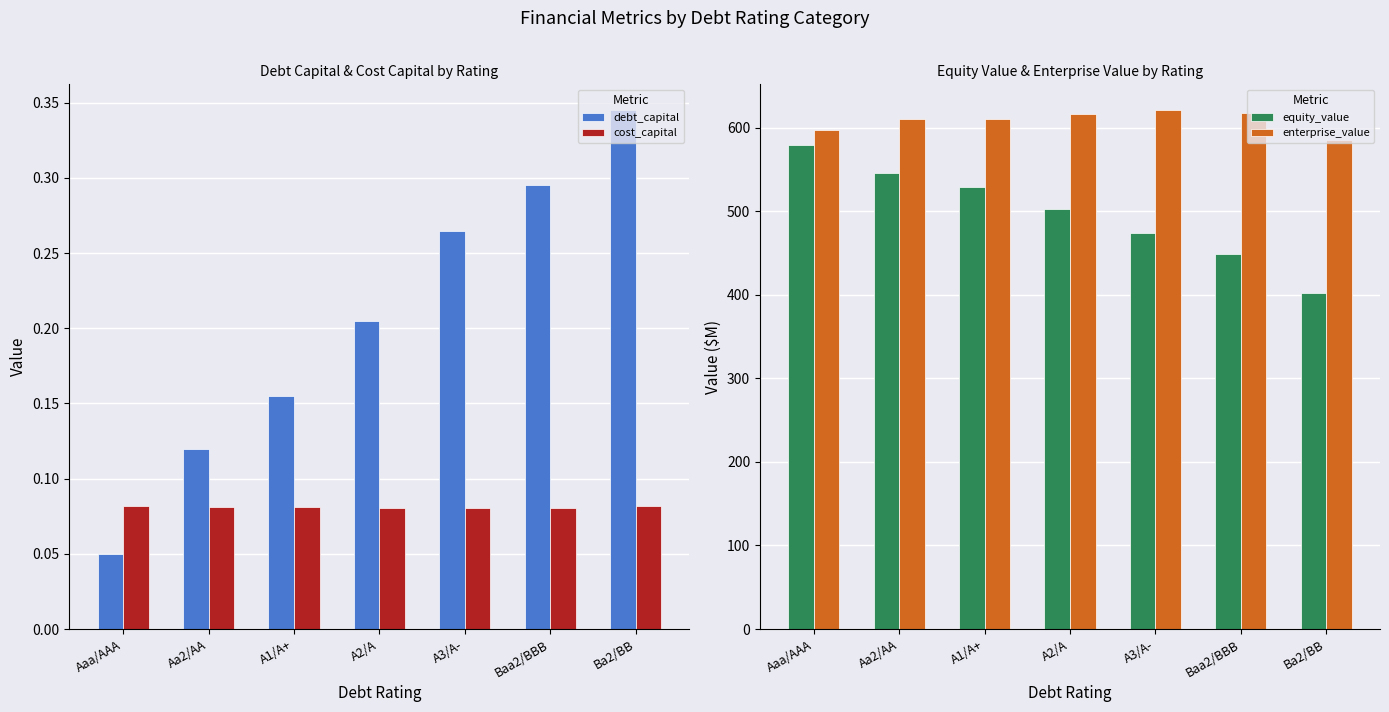

Reading right to left, extract all data points from this chart.

debt_capital: 0.3	0.3	0.3	0.2	0.2	0.1	0.1
cost_capital: 0.1	0.1	0.1	0.1	0.1	0.1	0.1
equity_value: 402.0	449.0	474.0	503.0	529.0	546.0	580.0
enterprise_value: 585.0	618.0	621.0	617.0	611.0	610.0	597.0